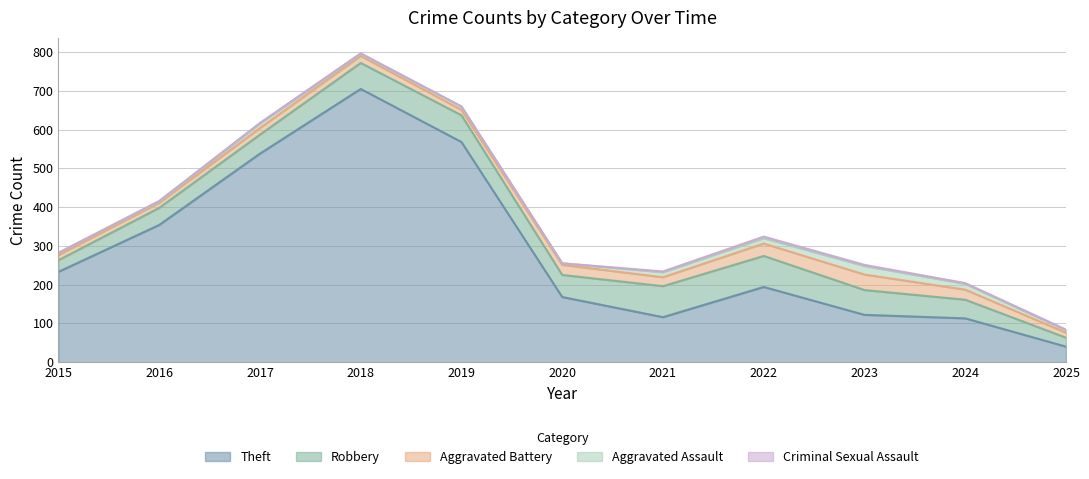

How many interior local valleys does the Aggravated Assault series have?

3